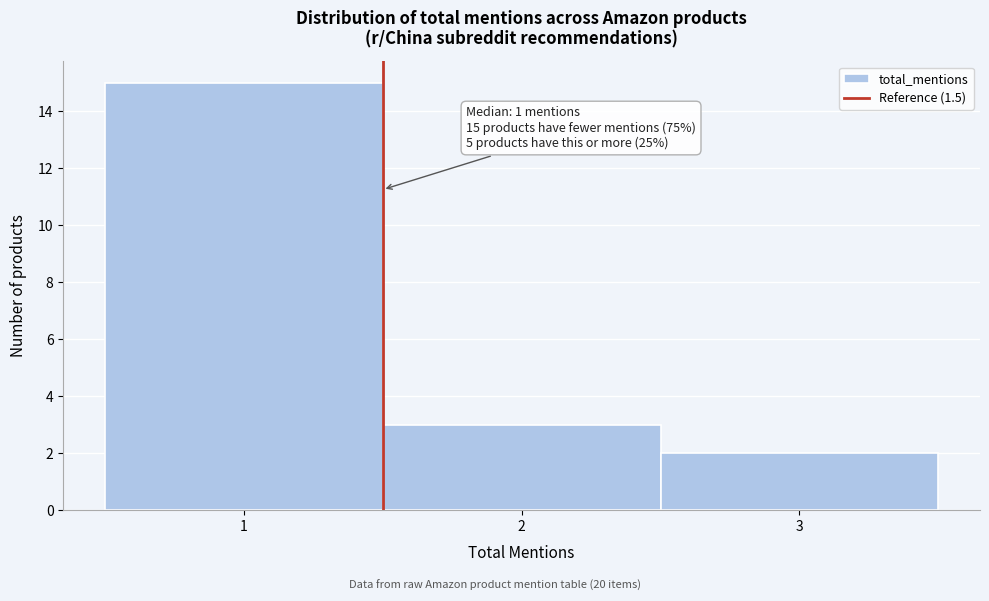

Over which range of the x-axis is the bar tallest?

0.5 to 1.5